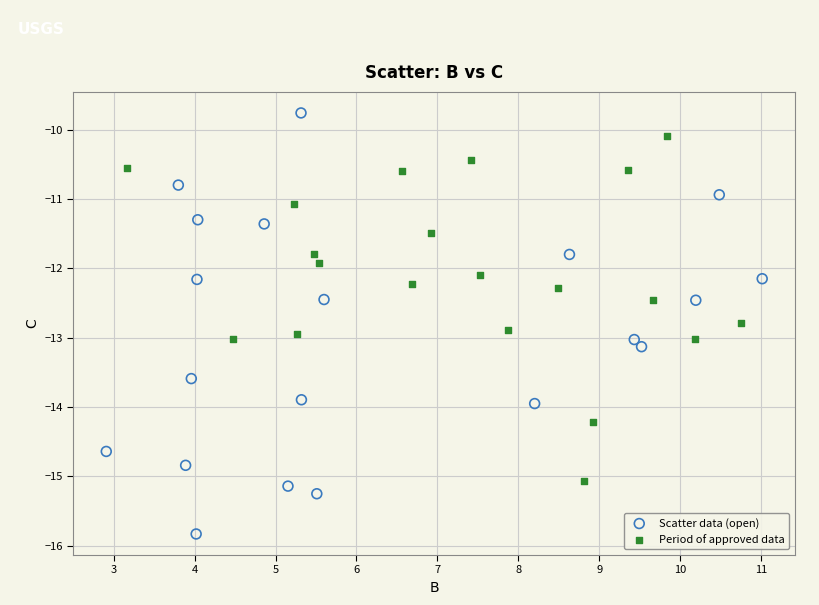

Which series has the largest Y range (max minus min)?

Scatter data (open)